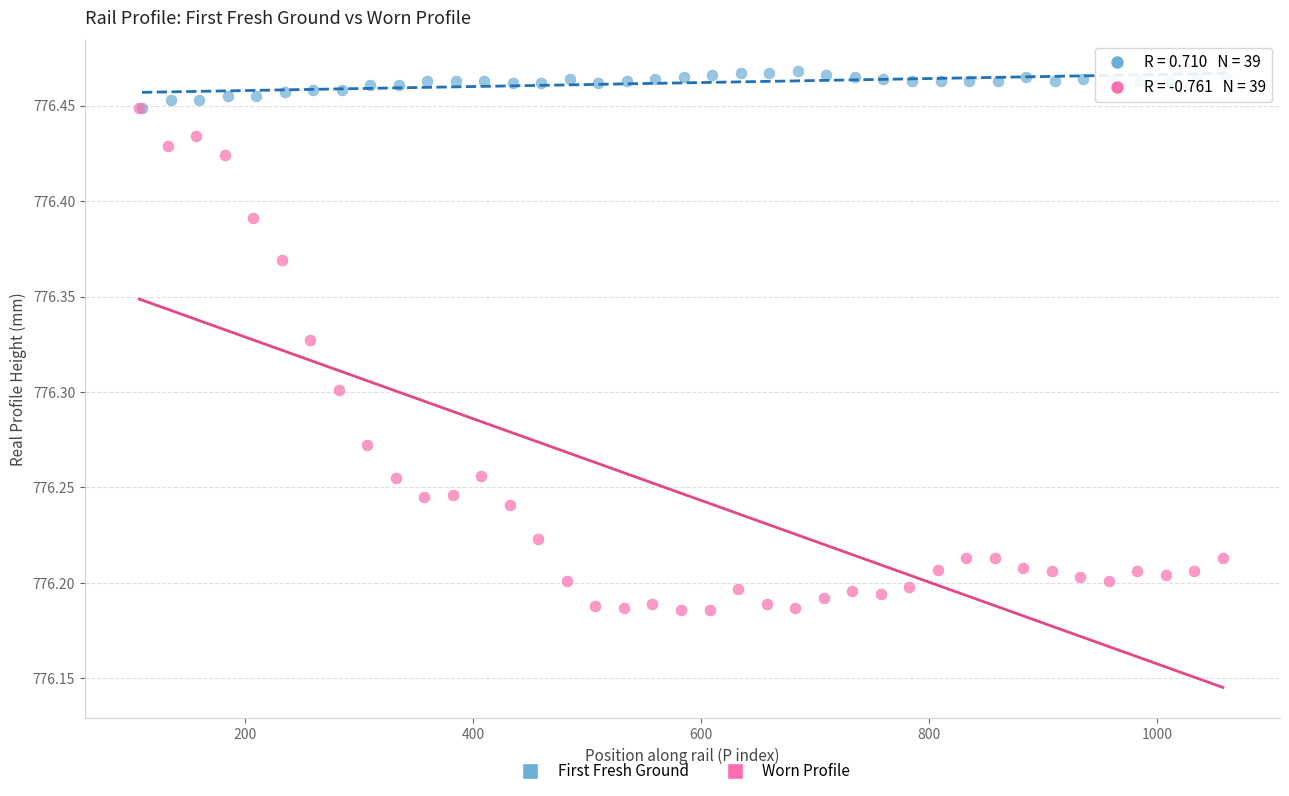

Which series reaches the minimum Y coordinate?

Worn Profile